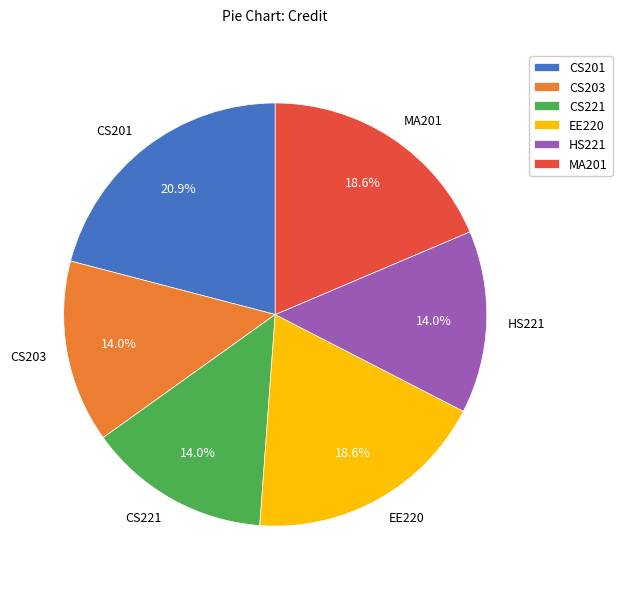

To the nearest percent, what portion does HS221 represent?

14%